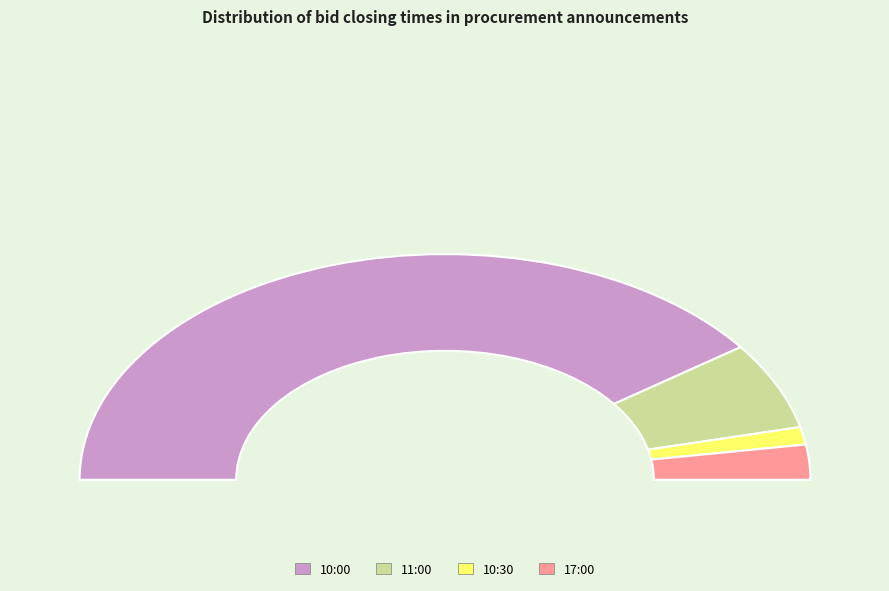

Do 11:00 and 17:00 together represent more than half of the pie?

No